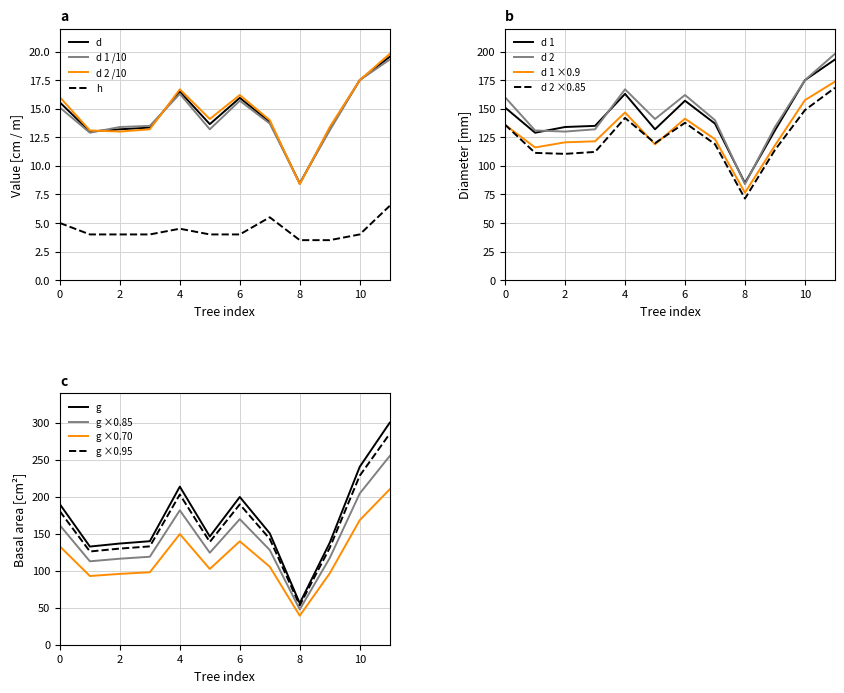

True or false: h has more than 1 interior local peaks.

True